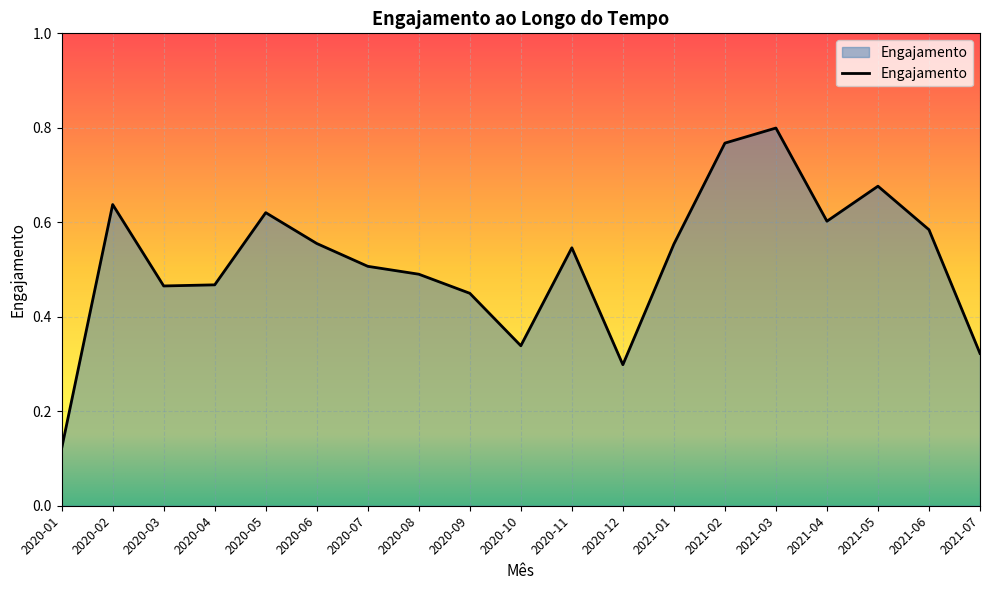

Count the values in the range 0 to 1.

19